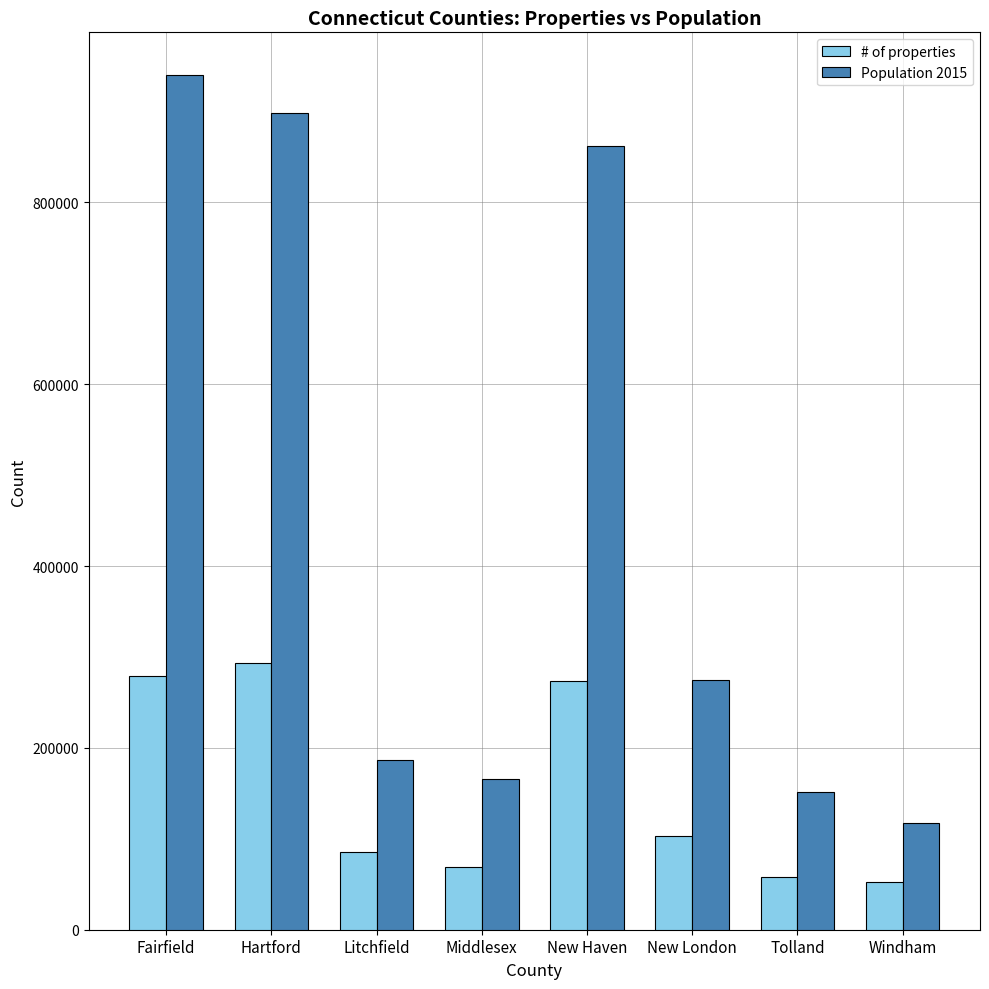

At which category does the chart reach its peak across all series?

Fairfield